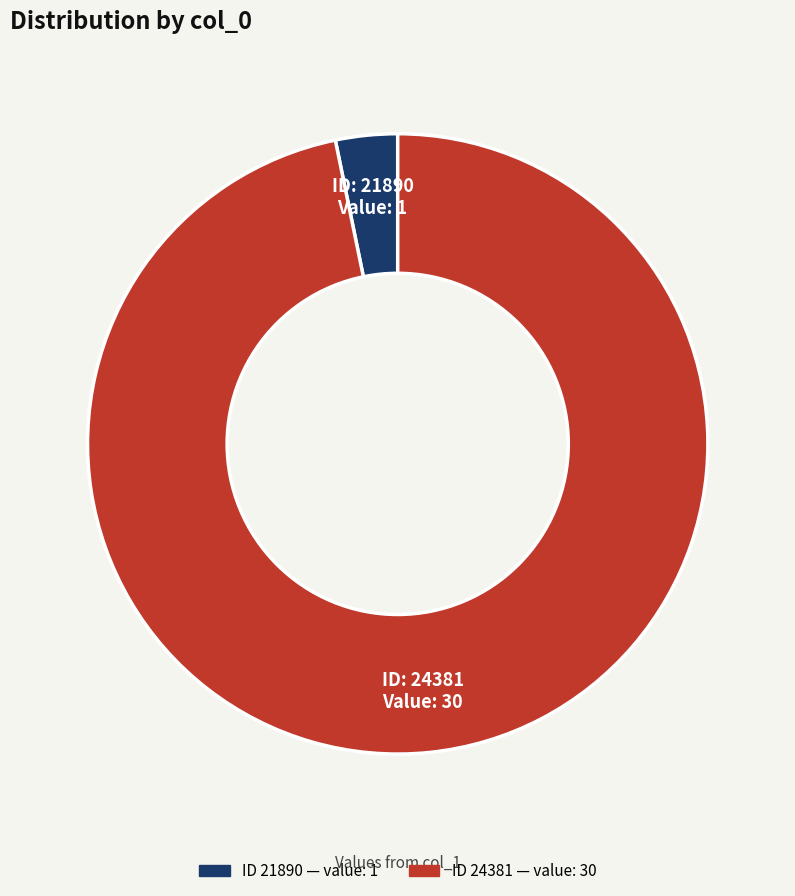

Is there a majority slice in this chart?

Yes